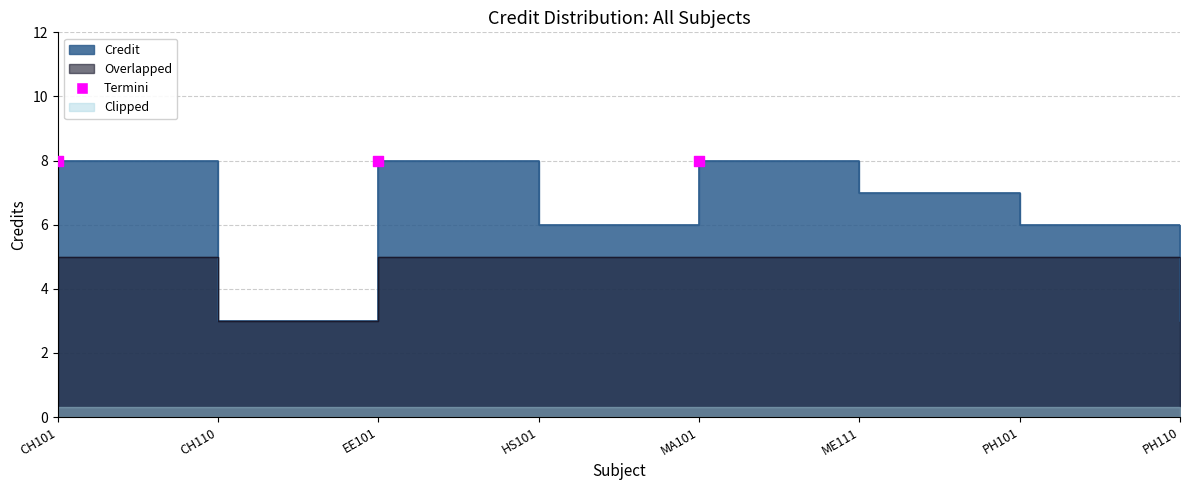

Which has a higher value, PH101 or CH110?

PH101